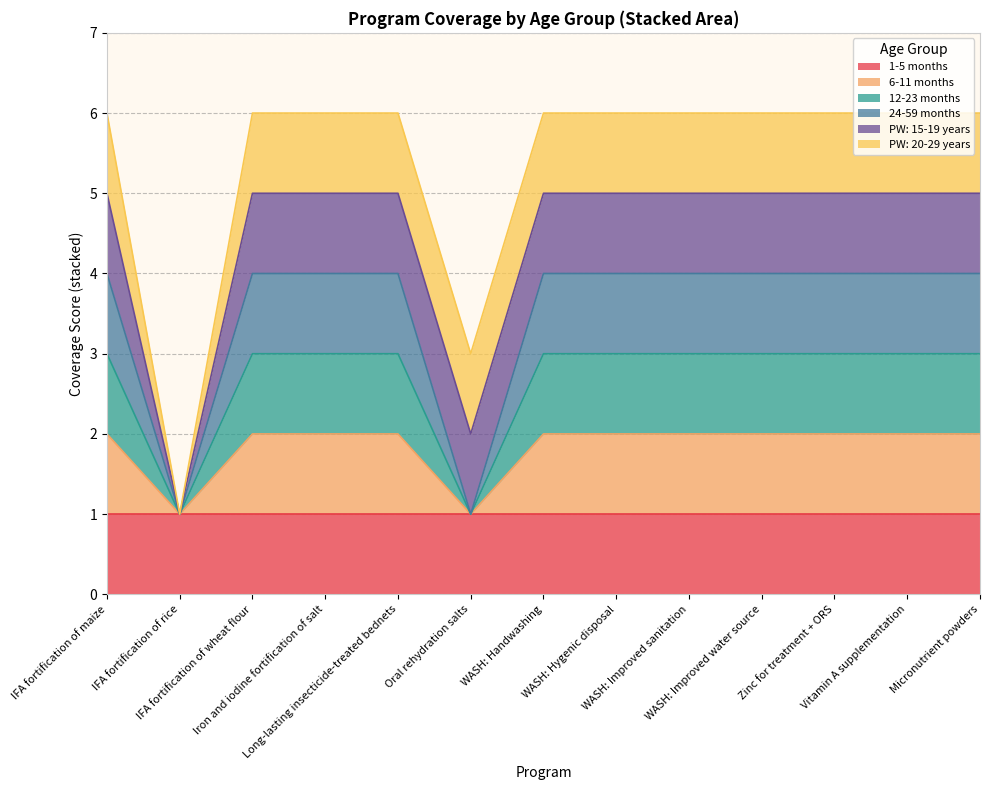

True or false: 24-59 months and 12-23 months cross at least once.

False